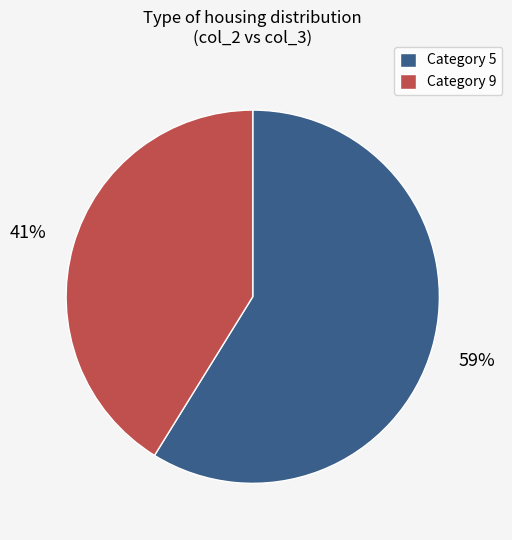

True or false: Category 9 accounts for 28% of the total.

False